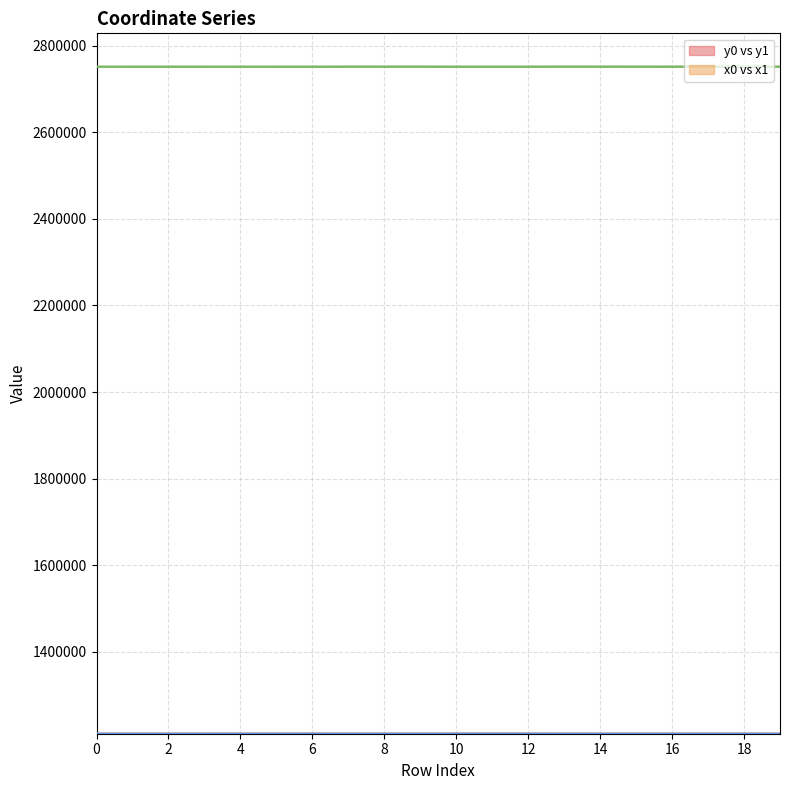

What is the value of the y1 point at the 5th from the left?

1210955.4